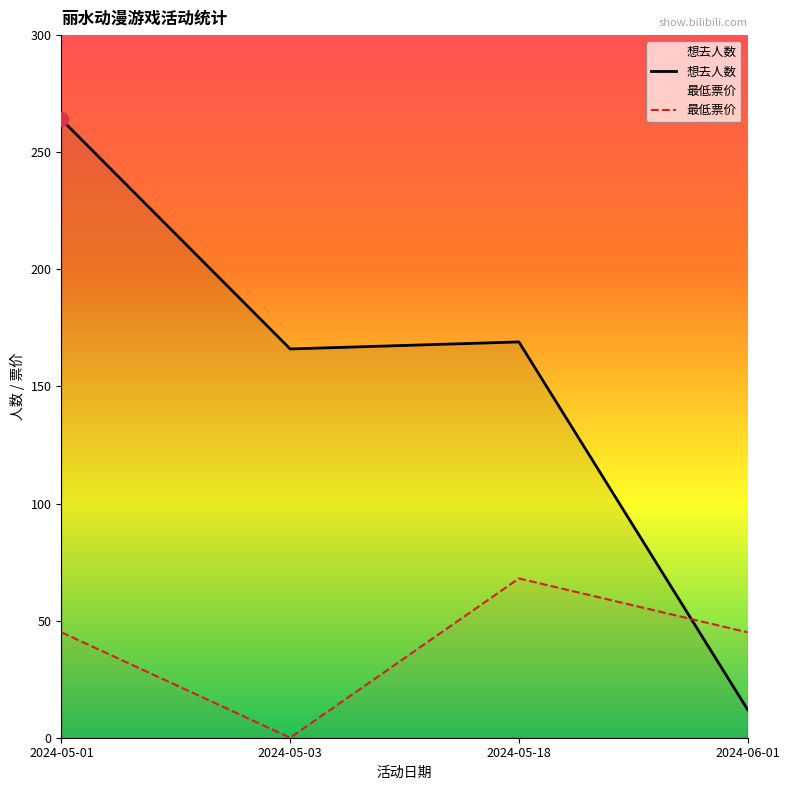

How many interior local valleys (lower than both neighbors) does the data have?

1